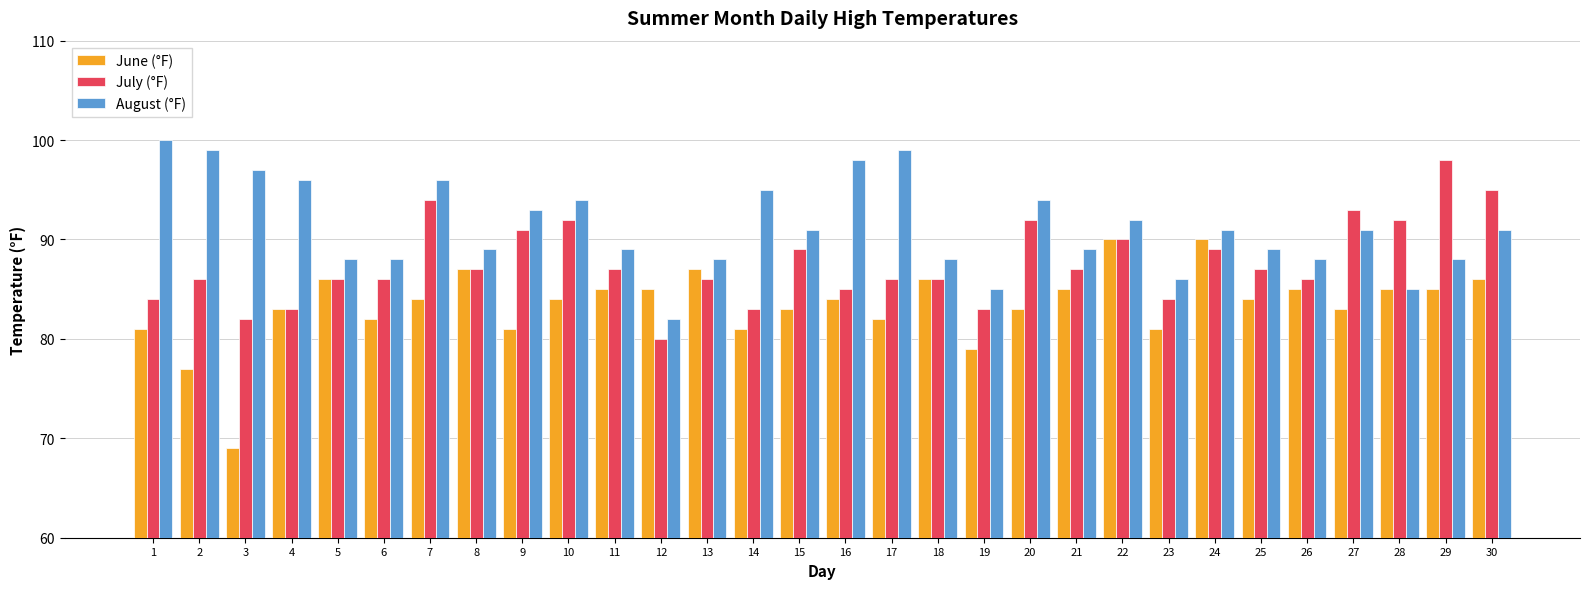

Which series has the largest total across all categories?

August (°F)